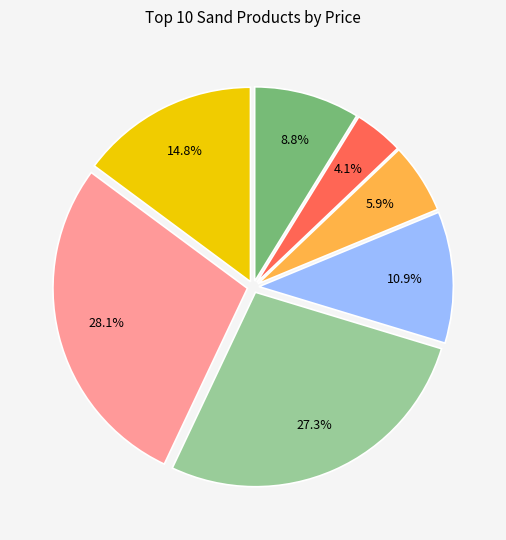

Does any single category account for the majority?

No